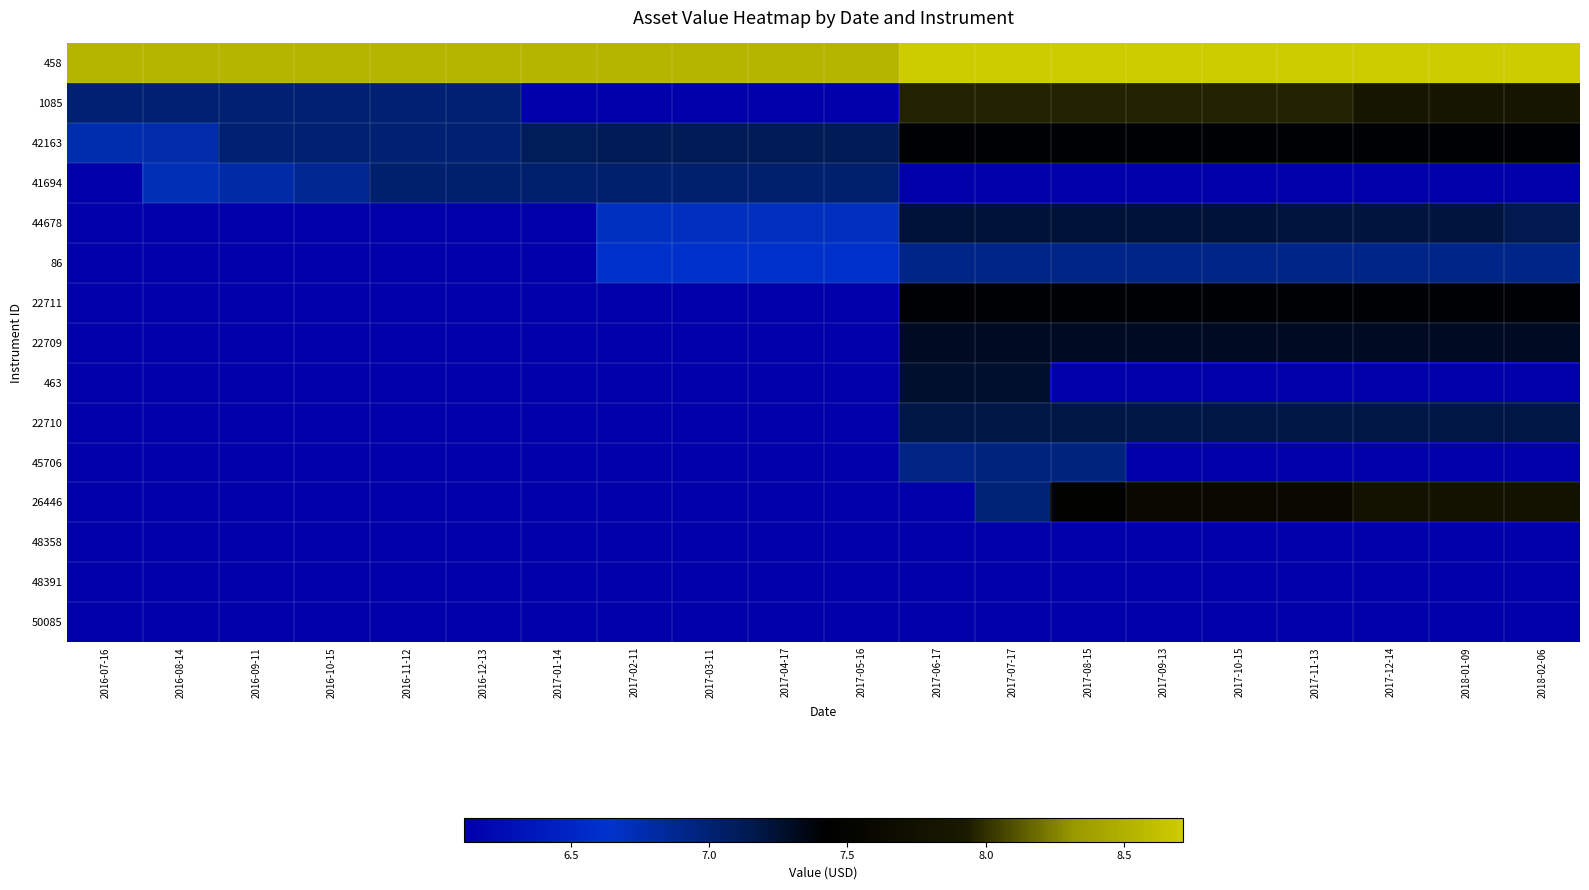

Reading left to right, list all the values displayed in this chart.

458: 2016-07-16=8.5	2016-08-14=8.5	2016-09-11=8.5	2016-10-15=8.5	2016-11-12=8.5	2016-12-13=8.5	2017-01-14=8.5	2017-02-11=8.5	2017-03-11=8.5	2017-04-17=8.5	2017-05-16=8.5	2017-06-17=8.7	2017-07-17=8.7	2017-08-15=8.7	2017-09-13=8.7	2017-10-15=8.7	2017-11-13=8.7	2017-12-14=8.7	2018-01-09=8.7	2018-02-06=8.7
1085: 2016-07-16=7.0	2016-08-14=7.0	2016-09-11=7.0	2016-10-15=7.0	2016-11-12=7.0	2016-12-13=7.0	2017-01-14=6.1	2017-02-11=6.1	2017-03-11=6.1	2017-04-17=6.1	2017-05-16=6.1	2017-06-17=8.0	2017-07-17=8.0	2017-08-15=8.0	2017-09-13=8.0	2017-10-15=8.0	2017-11-13=8.0	2017-12-14=7.8	2018-01-09=7.8	2018-02-06=7.8
42163: 2016-07-16=6.8	2016-08-14=6.8	2016-09-11=7.0	2016-10-15=7.0	2016-11-12=7.0	2016-12-13=7.0	2017-01-14=7.1	2017-02-11=7.1	2017-03-11=7.1	2017-04-17=7.1	2017-05-16=7.1	2017-06-17=7.4	2017-07-17=7.4	2017-08-15=7.4	2017-09-13=7.4	2017-10-15=7.4	2017-11-13=7.4	2017-12-14=7.4	2018-01-09=7.4	2018-02-06=7.4
41694: 2016-07-16=6.1	2016-08-14=6.7	2016-09-11=6.8	2016-10-15=6.9	2016-11-12=7.0	2016-12-13=7.0	2017-01-14=7.0	2017-02-11=7.0	2017-03-11=7.0	2017-04-17=7.0	2017-05-16=7.0	2017-06-17=6.1	2017-07-17=6.1	2017-08-15=6.1	2017-09-13=6.1	2017-10-15=6.1	2017-11-13=6.1	2017-12-14=6.1	2018-01-09=6.1	2018-02-06=6.1
44678: 2016-07-16=6.1	2016-08-14=6.1	2016-09-11=6.1	2016-10-15=6.1	2016-11-12=6.1	2016-12-13=6.1	2017-01-14=6.1	2017-02-11=6.7	2017-03-11=6.7	2017-04-17=6.7	2017-05-16=6.7	2017-06-17=7.2	2017-07-17=7.2	2017-08-15=7.2	2017-09-13=7.2	2017-10-15=7.2	2017-11-13=7.2	2017-12-14=7.2	2018-01-09=7.2	2018-02-06=7.1
86: 2016-07-16=6.1	2016-08-14=6.1	2016-09-11=6.1	2016-10-15=6.1	2016-11-12=6.1	2016-12-13=6.1	2017-01-14=6.1	2017-02-11=6.6	2017-03-11=6.6	2017-04-17=6.6	2017-05-16=6.6	2017-06-17=6.9	2017-07-17=6.9	2017-08-15=6.9	2017-09-13=6.9	2017-10-15=6.9	2017-11-13=6.9	2017-12-14=6.9	2018-01-09=6.9	2018-02-06=6.9
22711: 2016-07-16=6.1	2016-08-14=6.1	2016-09-11=6.1	2016-10-15=6.1	2016-11-12=6.1	2016-12-13=6.1	2017-01-14=6.1	2017-02-11=6.1	2017-03-11=6.1	2017-04-17=6.1	2017-05-16=6.1	2017-06-17=7.4	2017-07-17=7.4	2017-08-15=7.4	2017-09-13=7.4	2017-10-15=7.4	2017-11-13=7.4	2017-12-14=7.4	2018-01-09=7.4	2018-02-06=7.4
22709: 2016-07-16=6.1	2016-08-14=6.1	2016-09-11=6.1	2016-10-15=6.1	2016-11-12=6.1	2016-12-13=6.1	2017-01-14=6.1	2017-02-11=6.1	2017-03-11=6.1	2017-04-17=6.1	2017-05-16=6.1	2017-06-17=7.3	2017-07-17=7.3	2017-08-15=7.3	2017-09-13=7.3	2017-10-15=7.3	2017-11-13=7.3	2017-12-14=7.3	2018-01-09=7.3	2018-02-06=7.3
463: 2016-07-16=6.1	2016-08-14=6.1	2016-09-11=6.1	2016-10-15=6.1	2016-11-12=6.1	2016-12-13=6.1	2017-01-14=6.1	2017-02-11=6.1	2017-03-11=6.1	2017-04-17=6.1	2017-05-16=6.1	2017-06-17=7.3	2017-07-17=7.3	2017-08-15=6.1	2017-09-13=6.1	2017-10-15=6.1	2017-11-13=6.1	2017-12-14=6.1	2018-01-09=6.1	2018-02-06=6.1
22710: 2016-07-16=6.1	2016-08-14=6.1	2016-09-11=6.1	2016-10-15=6.1	2016-11-12=6.1	2016-12-13=6.1	2017-01-14=6.1	2017-02-11=6.1	2017-03-11=6.1	2017-04-17=6.1	2017-05-16=6.1	2017-06-17=7.2	2017-07-17=7.2	2017-08-15=7.2	2017-09-13=7.2	2017-10-15=7.2	2017-11-13=7.2	2017-12-14=7.2	2018-01-09=7.2	2018-02-06=7.2
45706: 2016-07-16=6.1	2016-08-14=6.1	2016-09-11=6.1	2016-10-15=6.1	2016-11-12=6.1	2016-12-13=6.1	2017-01-14=6.1	2017-02-11=6.1	2017-03-11=6.1	2017-04-17=6.1	2017-05-16=6.1	2017-06-17=6.9	2017-07-17=7.0	2017-08-15=7.0	2017-09-13=6.1	2017-10-15=6.1	2017-11-13=6.1	2017-12-14=6.1	2018-01-09=6.1	2018-02-06=6.1
26446: 2016-07-16=6.1	2016-08-14=6.1	2016-09-11=6.1	2016-10-15=6.1	2016-11-12=6.1	2016-12-13=6.1	2017-01-14=6.1	2017-02-11=6.1	2017-03-11=6.1	2017-04-17=6.1	2017-05-16=6.1	2017-06-17=6.1	2017-07-17=7.0	2017-08-15=7.5	2017-09-13=7.6	2017-10-15=7.6	2017-11-13=7.6	2017-12-14=7.8	2018-01-09=7.8	2018-02-06=7.8
48358: 2016-07-16=6.1	2016-08-14=6.1	2016-09-11=6.1	2016-10-15=6.1	2016-11-12=6.1	2016-12-13=6.1	2017-01-14=6.1	2017-02-11=6.1	2017-03-11=6.1	2017-04-17=6.1	2017-05-16=6.1	2017-06-17=6.1	2017-07-17=6.1	2017-08-15=6.1	2017-09-13=6.1	2017-10-15=6.1	2017-11-13=6.1	2017-12-14=6.1	2018-01-09=6.1	2018-02-06=6.1
48391: 2016-07-16=6.1	2016-08-14=6.1	2016-09-11=6.1	2016-10-15=6.1	2016-11-12=6.1	2016-12-13=6.1	2017-01-14=6.1	2017-02-11=6.1	2017-03-11=6.1	2017-04-17=6.1	2017-05-16=6.1	2017-06-17=6.1	2017-07-17=6.1	2017-08-15=6.1	2017-09-13=6.1	2017-10-15=6.1	2017-11-13=6.1	2017-12-14=6.1	2018-01-09=6.1	2018-02-06=6.1
50085: 2016-07-16=6.1	2016-08-14=6.1	2016-09-11=6.1	2016-10-15=6.1	2016-11-12=6.1	2016-12-13=6.1	2017-01-14=6.1	2017-02-11=6.1	2017-03-11=6.1	2017-04-17=6.1	2017-05-16=6.1	2017-06-17=6.1	2017-07-17=6.1	2017-08-15=6.1	2017-09-13=6.1	2017-10-15=6.1	2017-11-13=6.1	2017-12-14=6.1	2018-01-09=6.1	2018-02-06=6.1